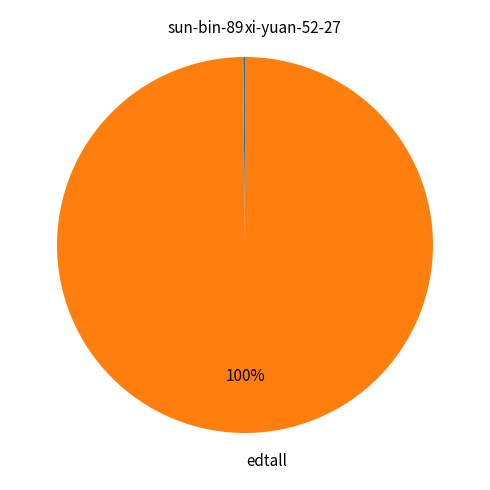

Is it true that edtall is 87% of the pie?

False